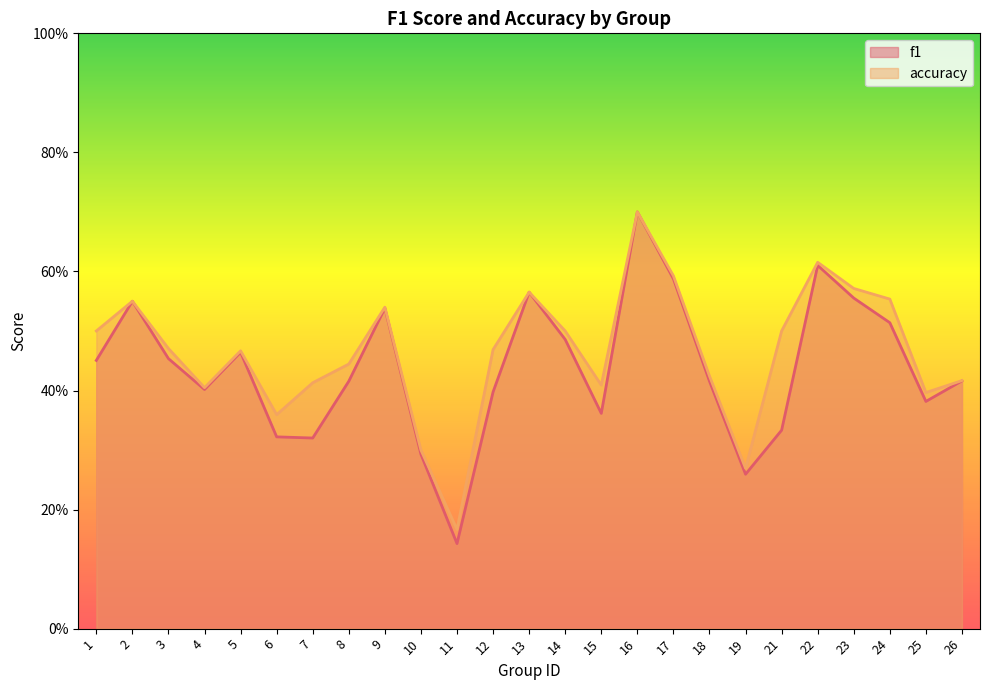

At which label does accuracy reach its peak?

16